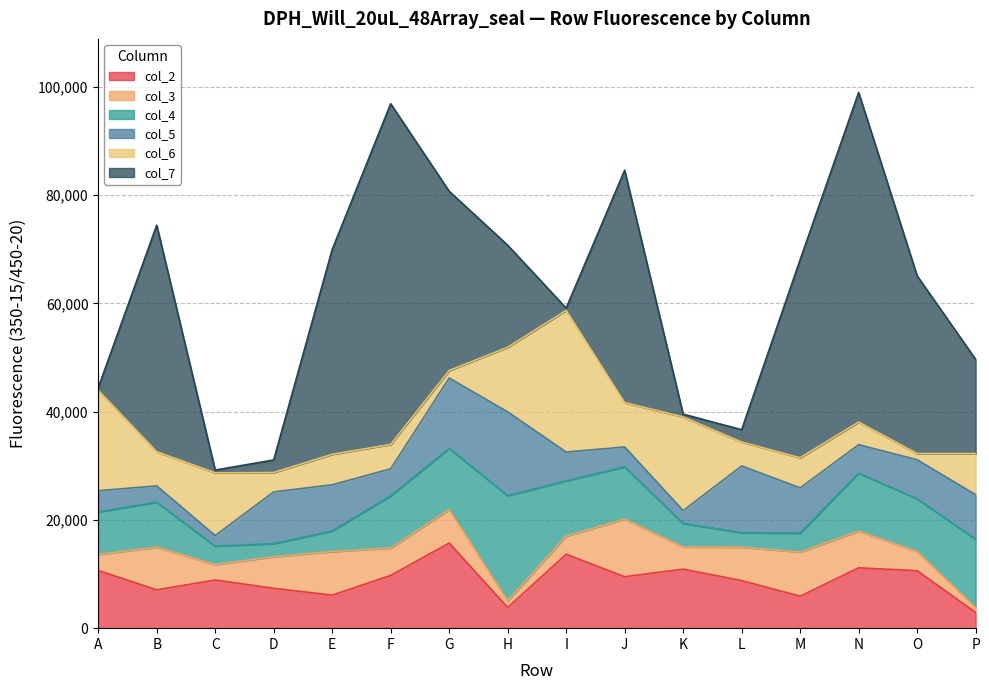

True or false: col_7 has a value of 843 at C.

False